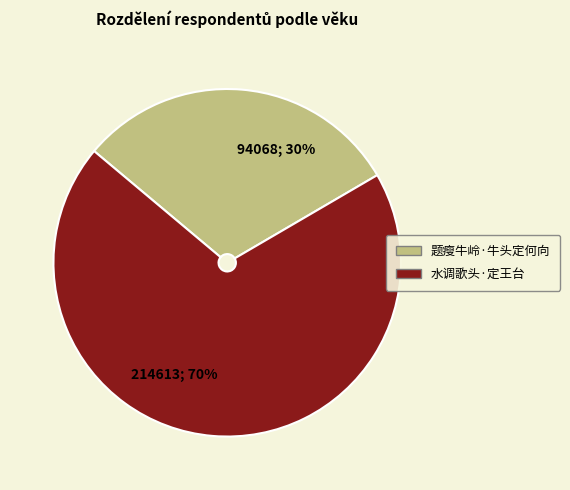

How many slices are in this pie chart?

2